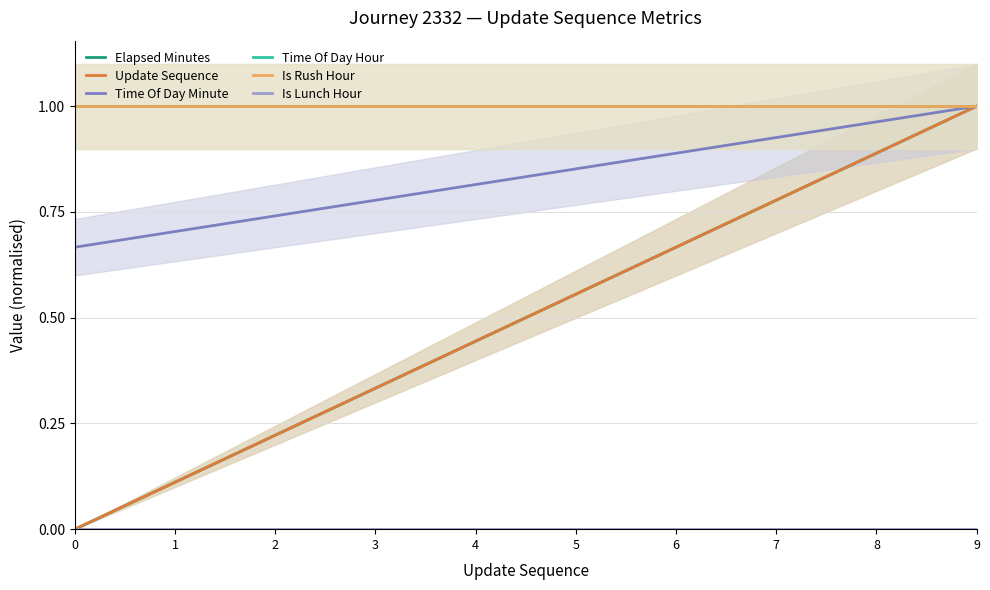

At 3, list the series in order from smallest to largest.

Is Lunch Hour, Elapsed Minutes, Update Sequence, Time Of Day Minute, Time Of Day Hour, Is Rush Hour